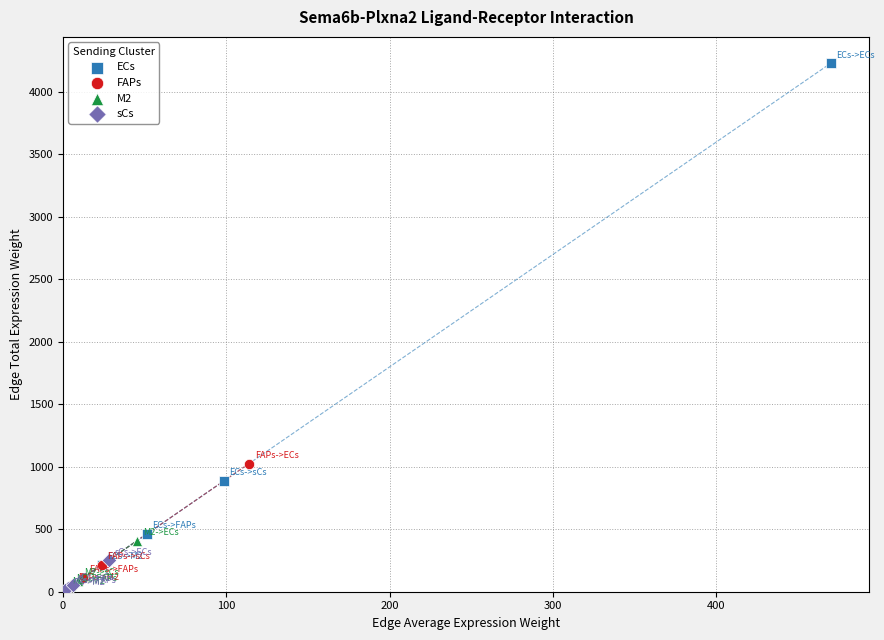

What are all the series names shown in the legend?

ECs, FAPs, M2, sCs